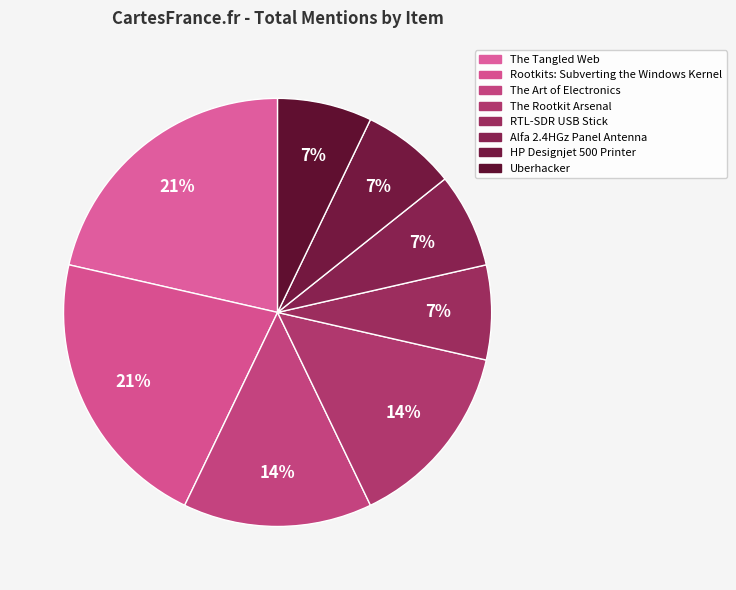

To the nearest percent, what percentage of the pie is Rootkits: Subverting the Windows Kernel?

21%